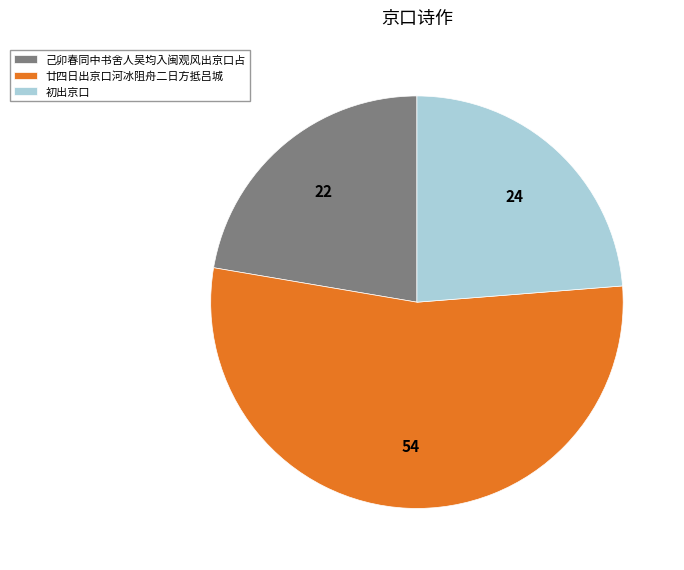

Is 初出京口 the majority of the pie?

No